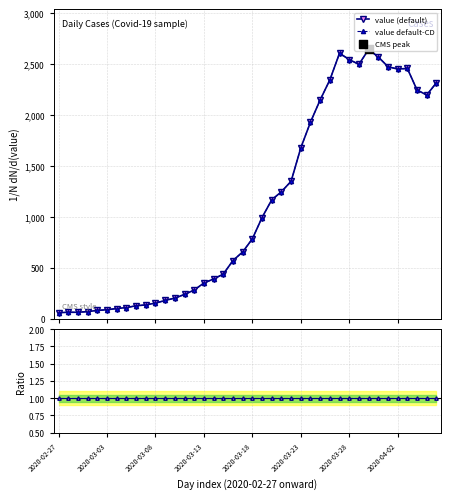

At how many categories does at least one series exceed 1499?

15